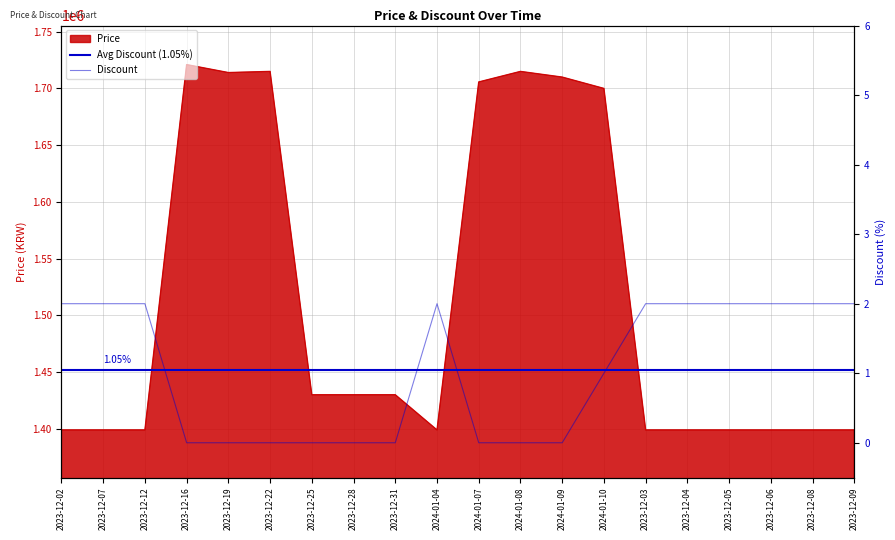

At which label is Avg Discount (1.05%) closest to 1?

2023-12-02